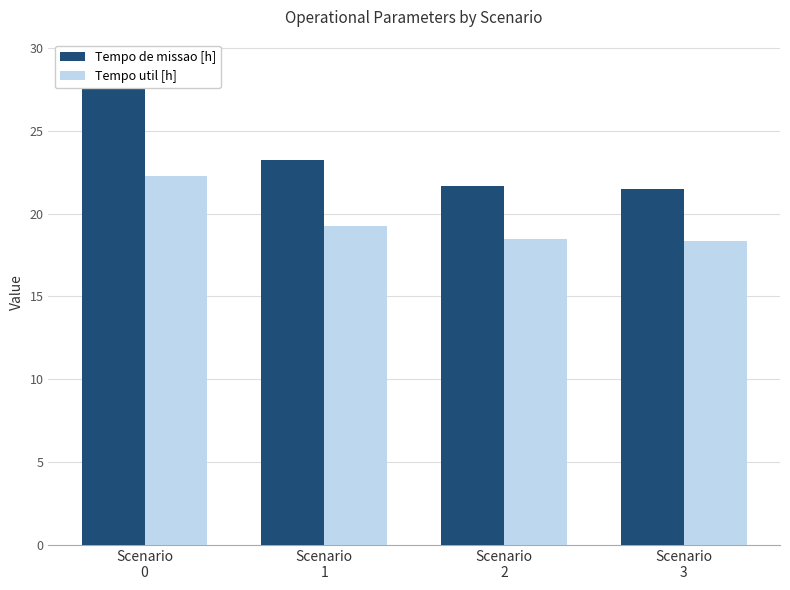

What is the value of the Tempo util [h] bar at the 2nd from the left?

19.3